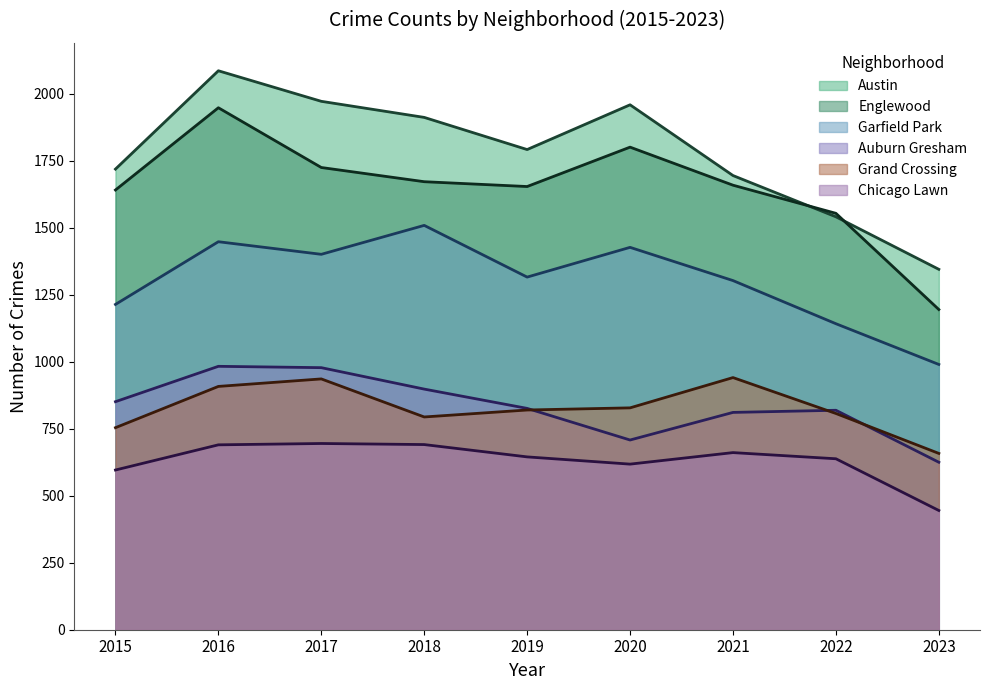

How many lines are shown in the chart?

6